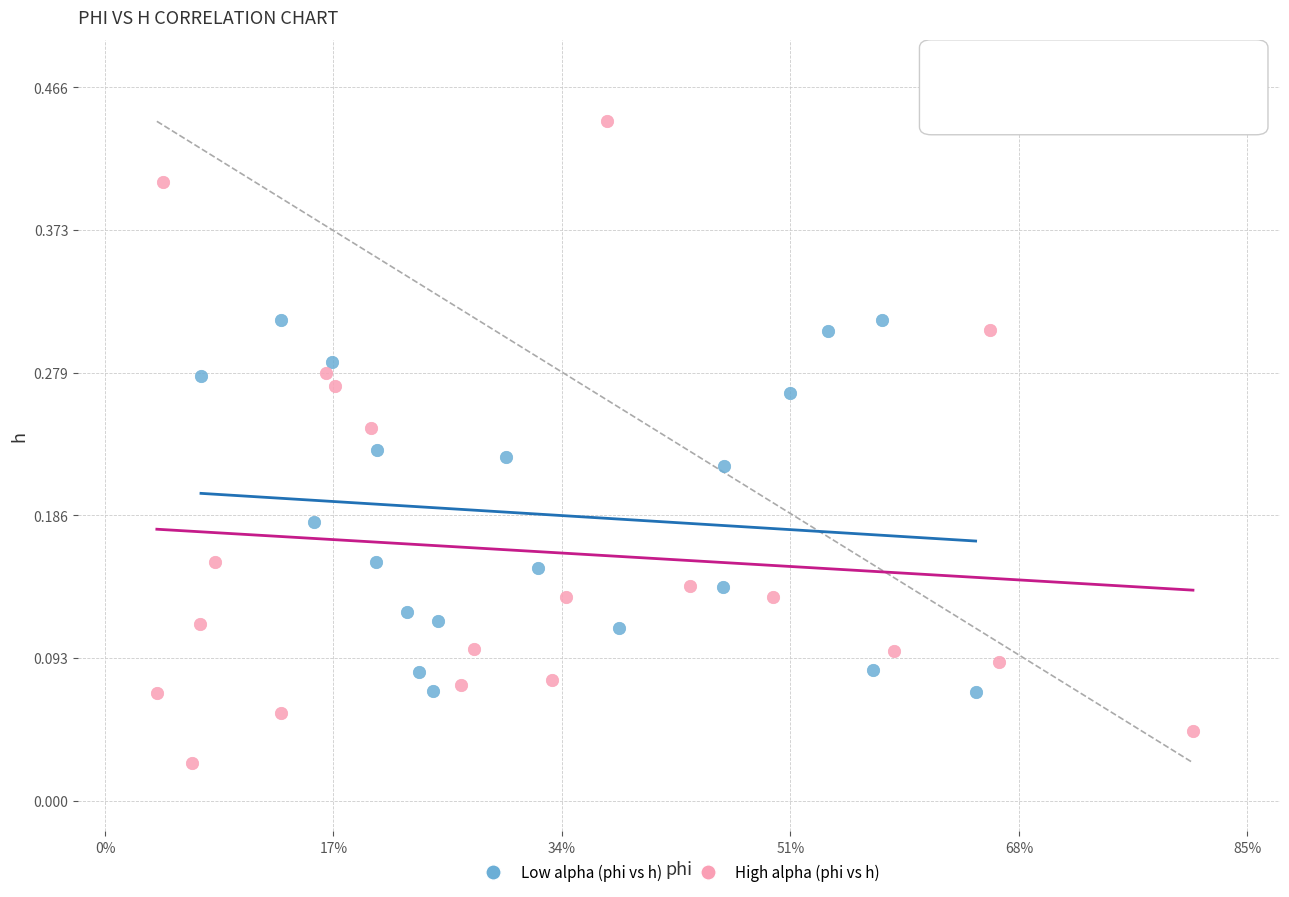

Which series contains the lowest Y value?

High alpha (phi vs h)